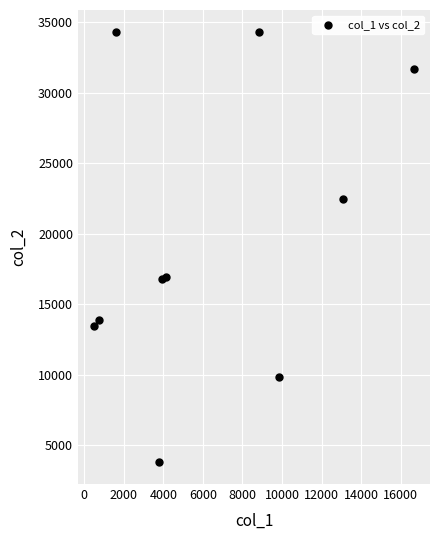

What is the range of X values (max minus min)?

16161